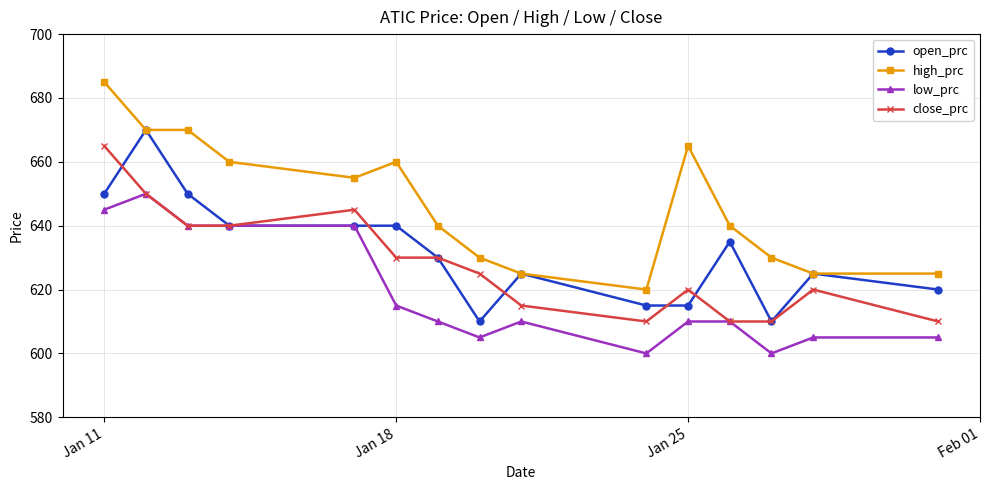

True or false: open_prc has more than 1 interior local peaks.

True